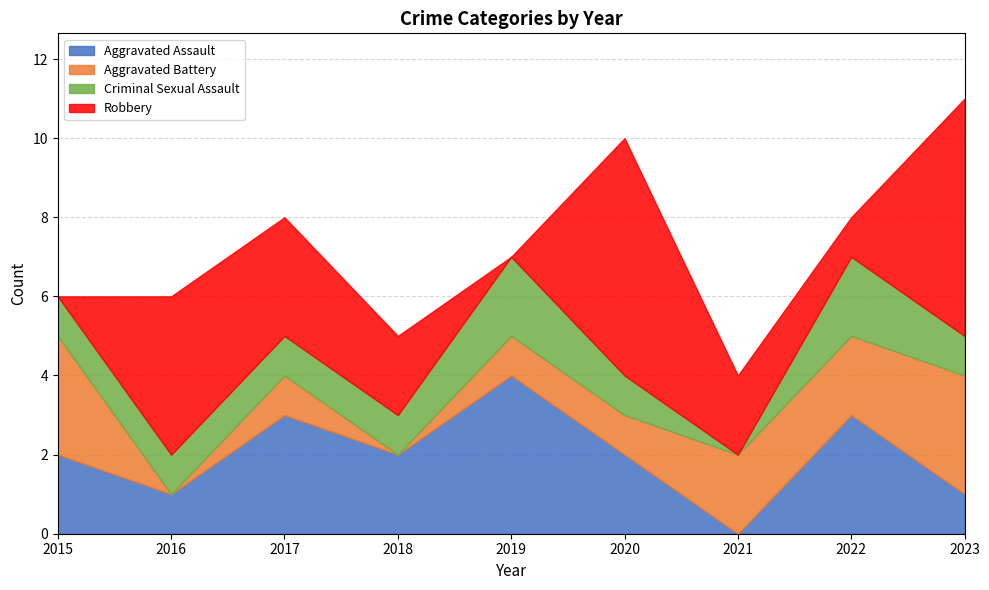

Does the chart have visible grid lines?

Yes